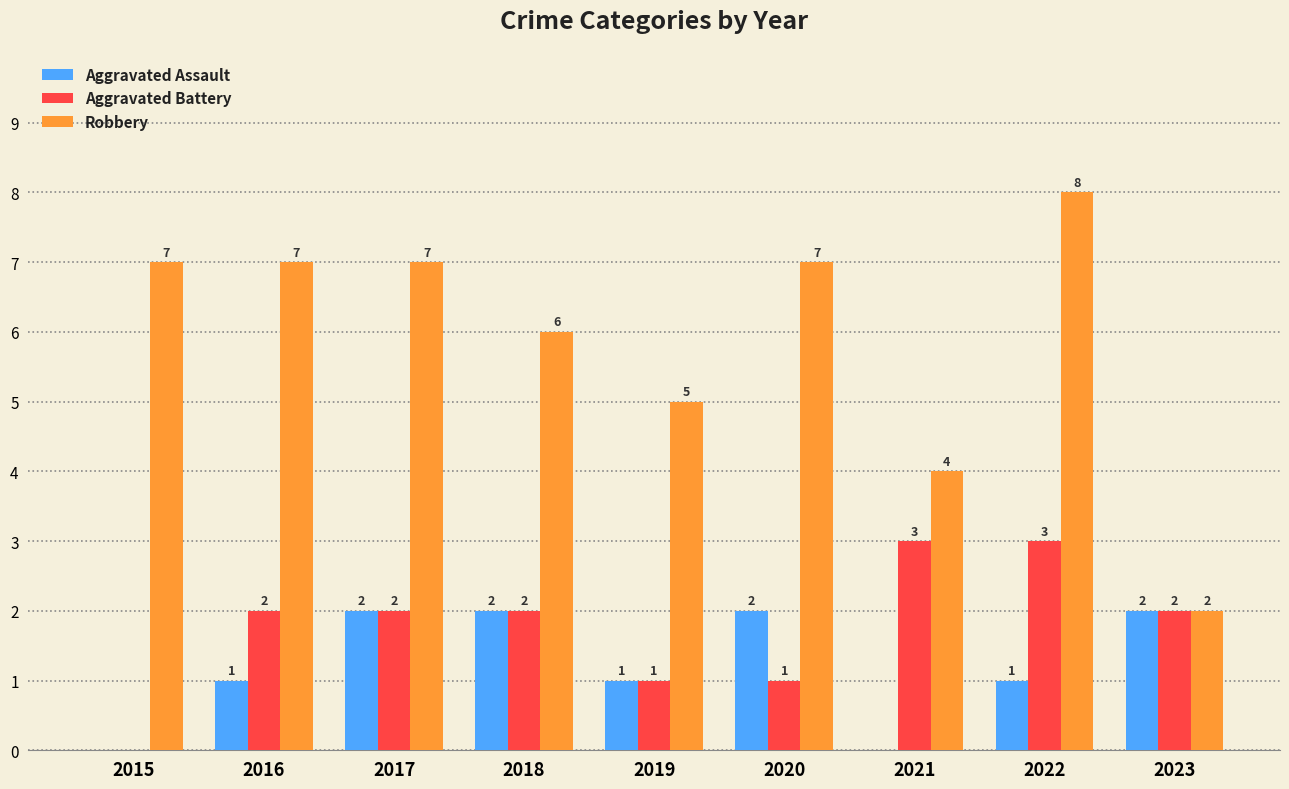

Is it true that Aggravated Assault equals 1 at 2020?

False